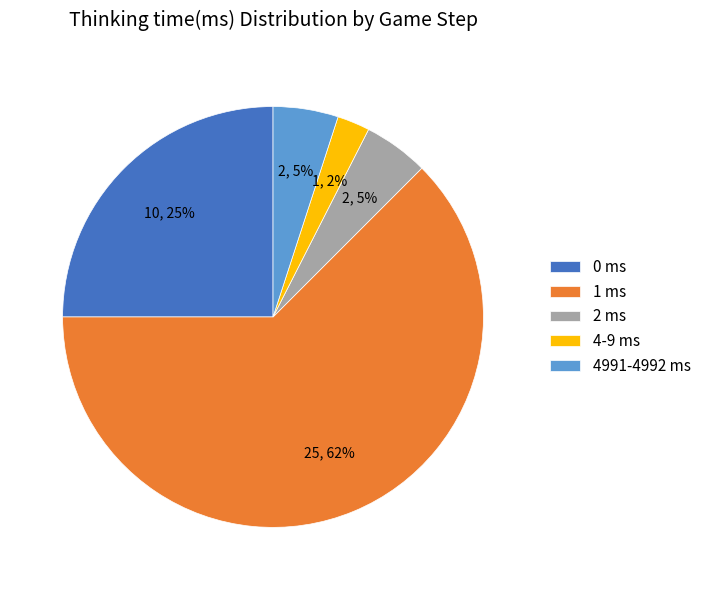

Which slice is the smallest?

4-9 ms